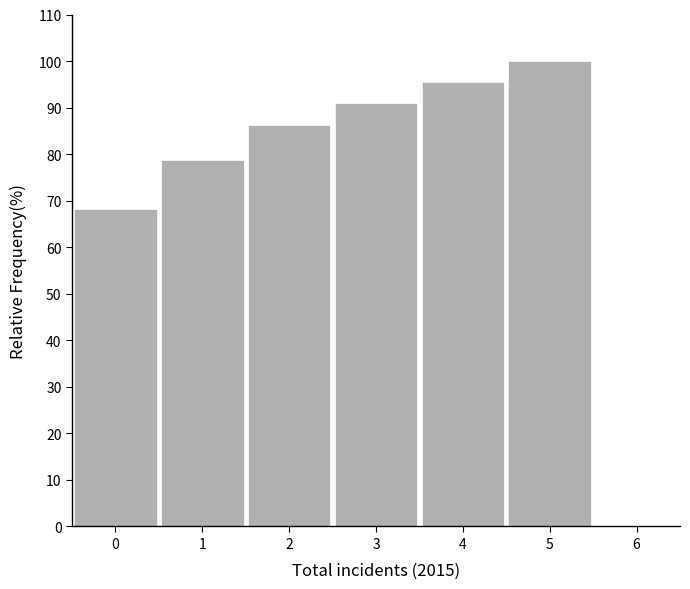

Reading left to right, list every bar in this chart as the range it spans on the x-axis followed by its height. The values are not printed on the chart, so give them approximately, as read against the axis.

-0.5 to 0.5: 68
0.5 to 1.5: 79
1.5 to 2.5: 86
2.5 to 3.5: 91
3.5 to 4.5: 95
4.5 to 5.5: 100